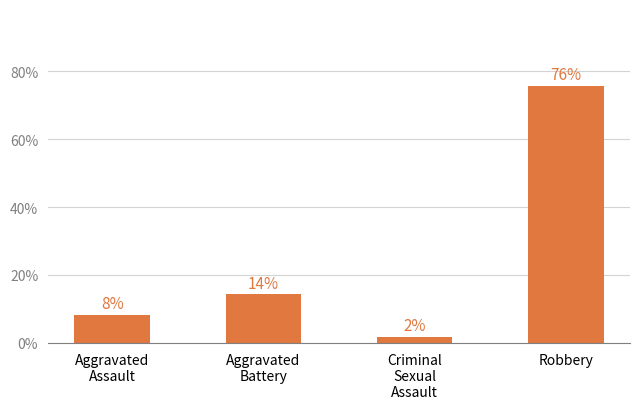

Rank the categories by value from highest to lowest.

Robbery, Aggravated
Battery, Aggravated
Assault, Criminal
Sexual
Assault